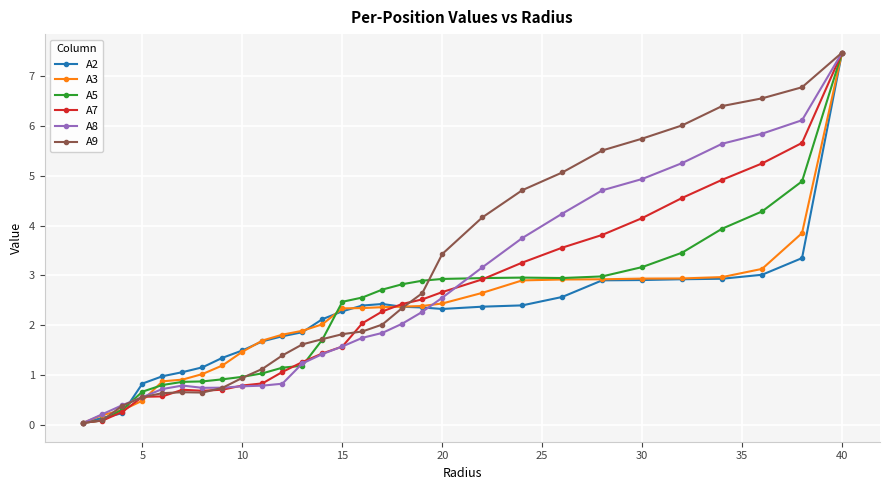

What is the highest value of the A2 series?

7.5